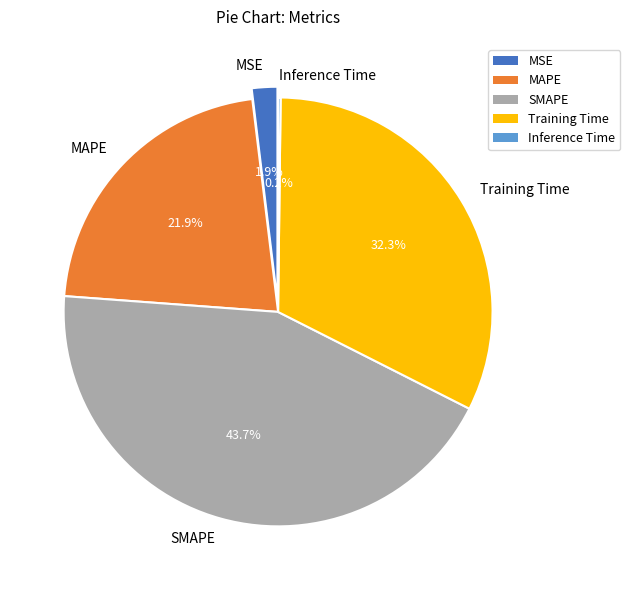

Which category has the smallest portion of the pie?

Inference Time